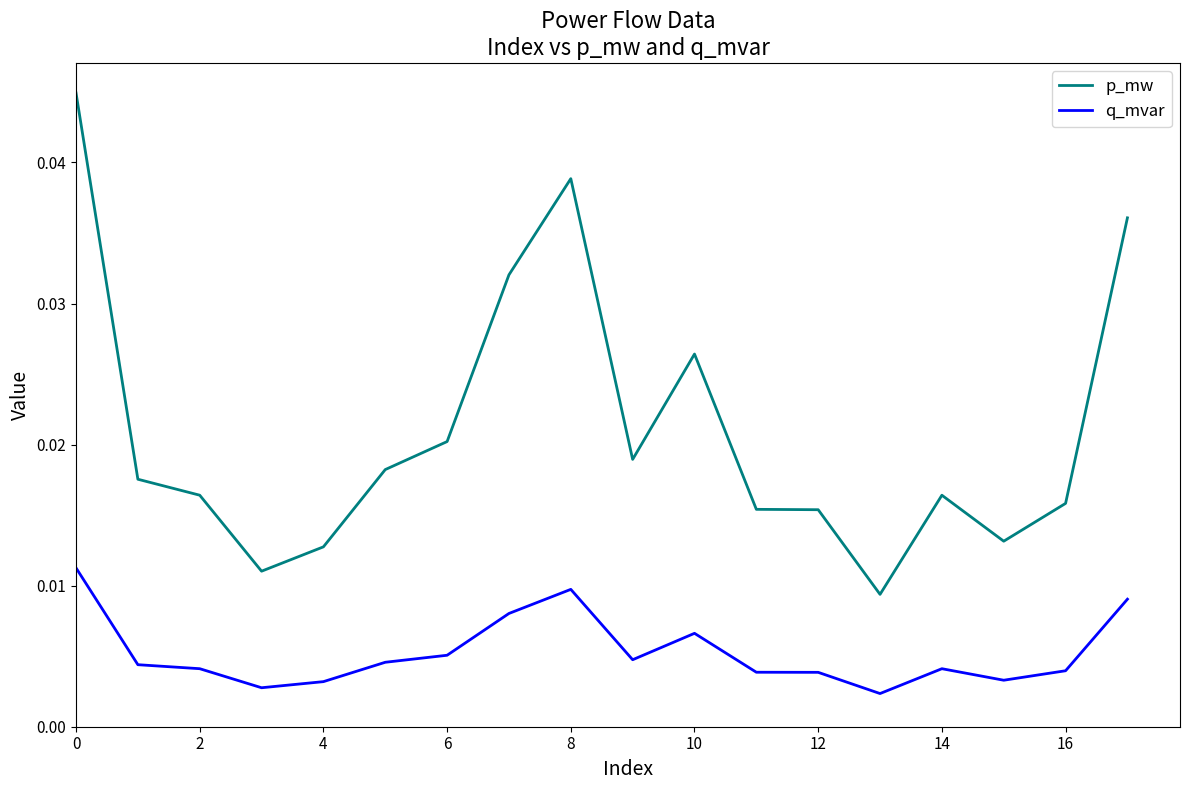

How many series are shown in this chart?

2